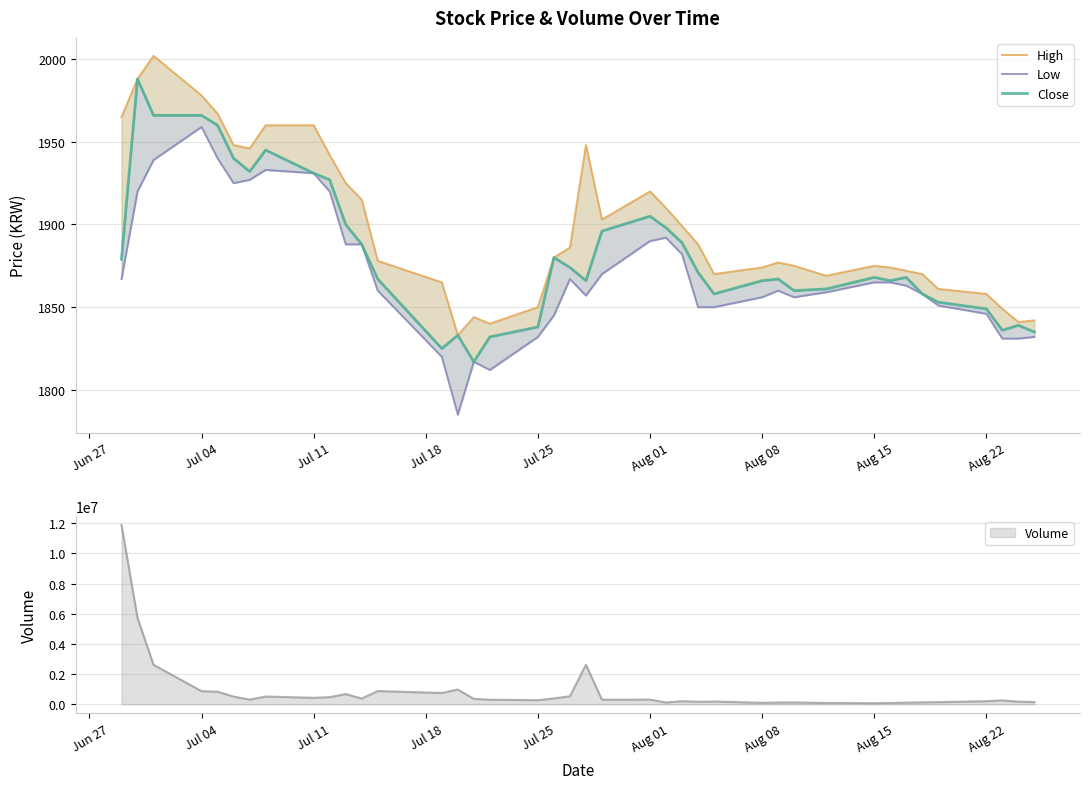

How many lines are shown in the chart?

3